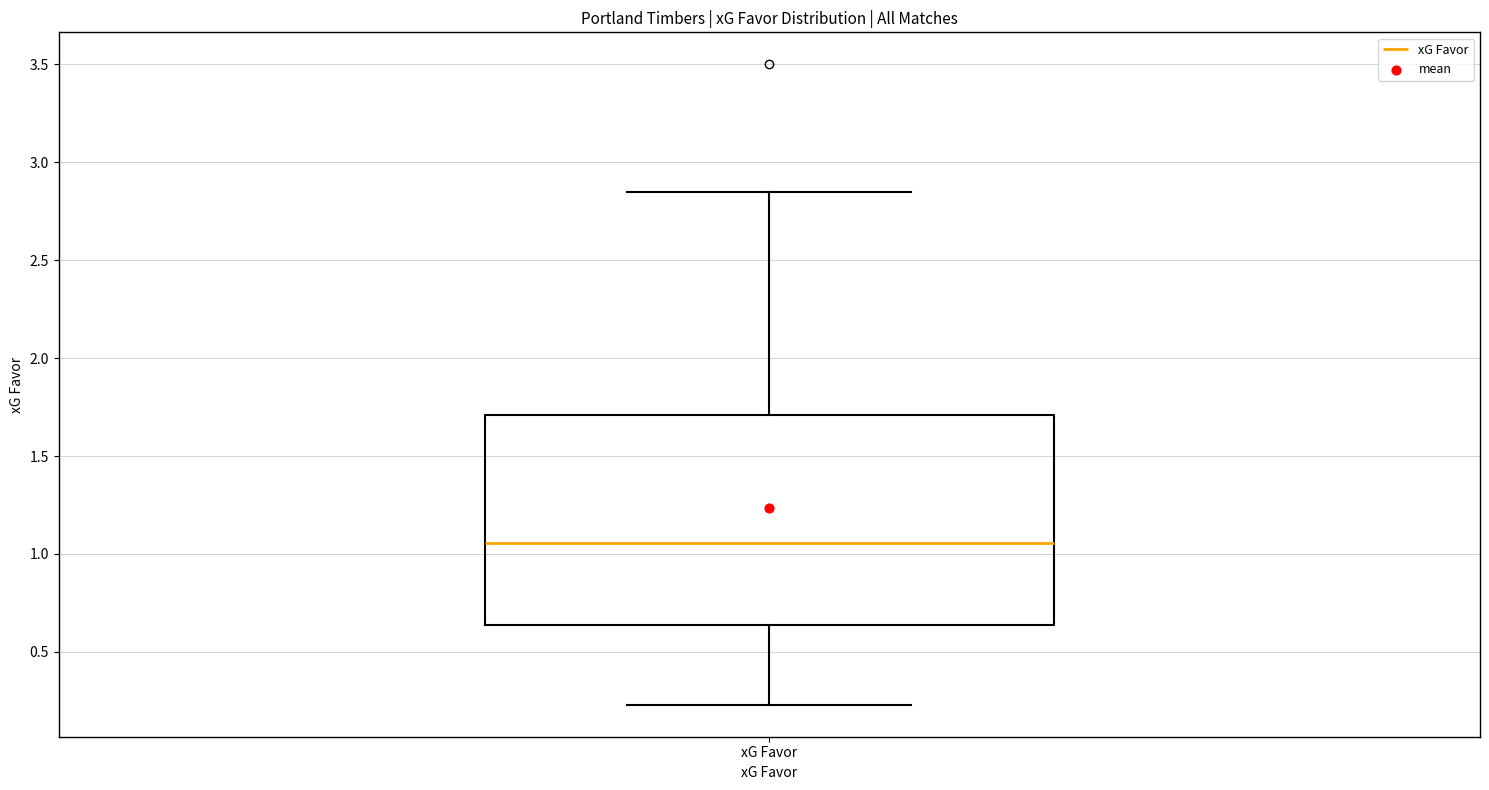

Read this box plot against the y-axis: the position of the median line, the range covered by the box, and the ends of both whiskers. The values are not printed on the chart, so give them approximately, as read against the axis.

median 1.05, box 0.65 to 1.70, whiskers 0.25 to 2.85